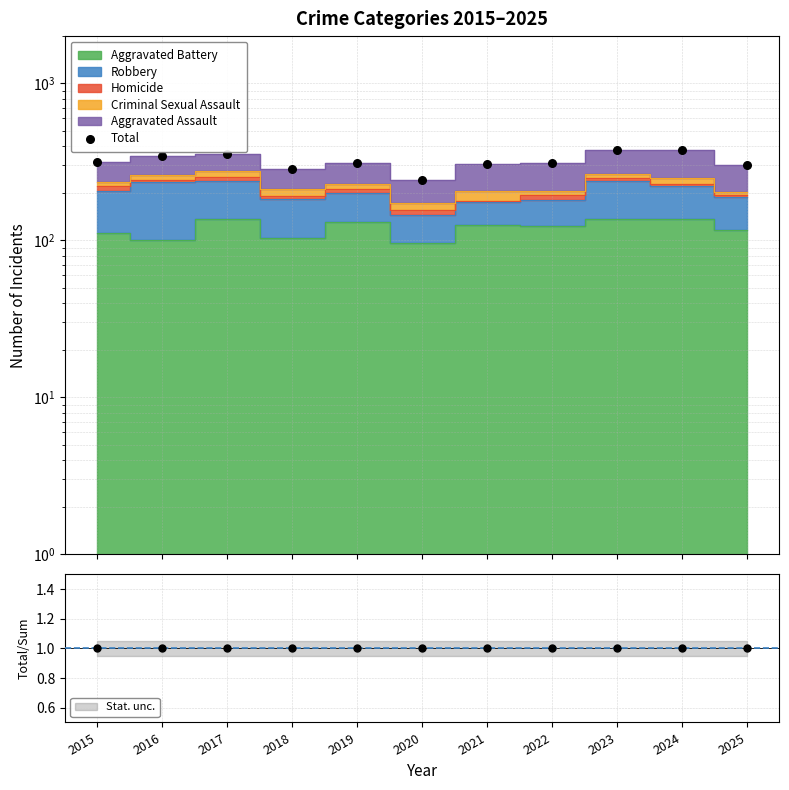

What is the ratio of the value at 2021 to the value at 2023?

0.8